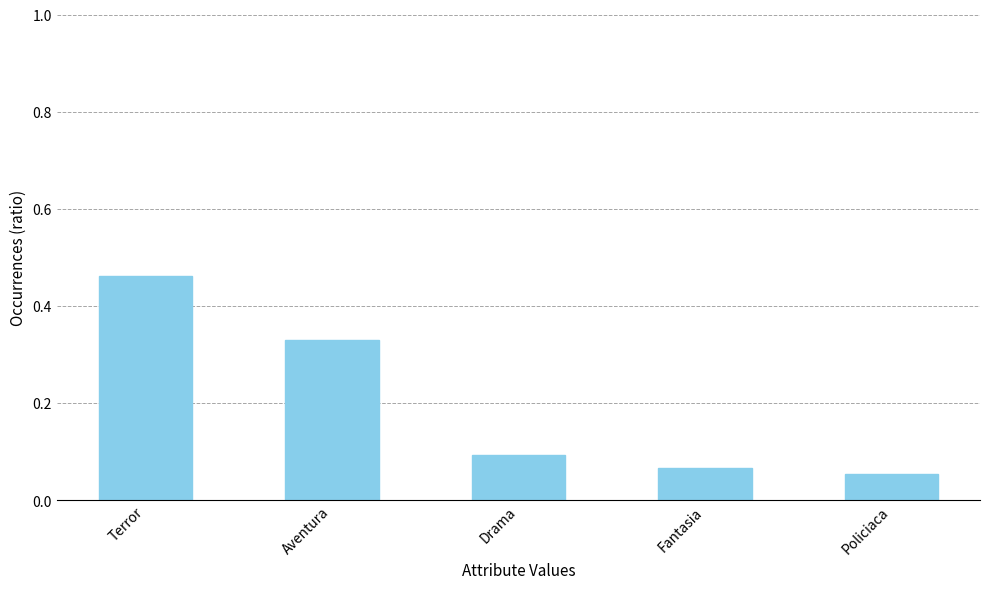

List the labels in order of value, smallest first.

Policiaca, Fantasia, Drama, Aventura, Terror